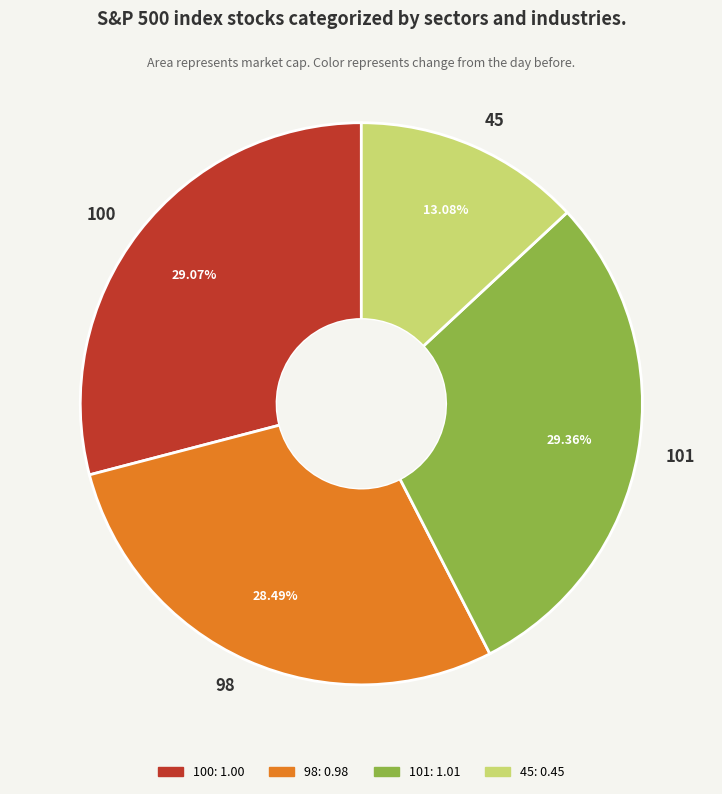

How many slices are in this pie chart?

4